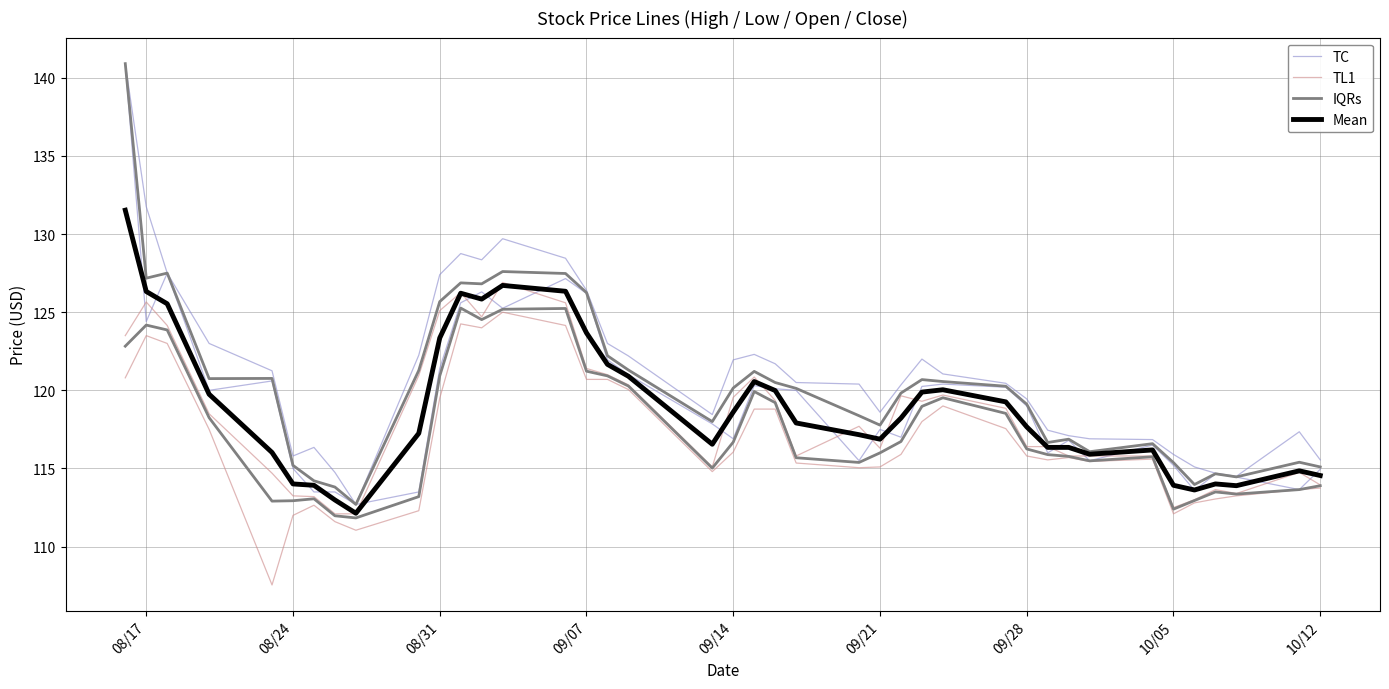

What is the value of the TL1 point at the 15th from the left?

124.2